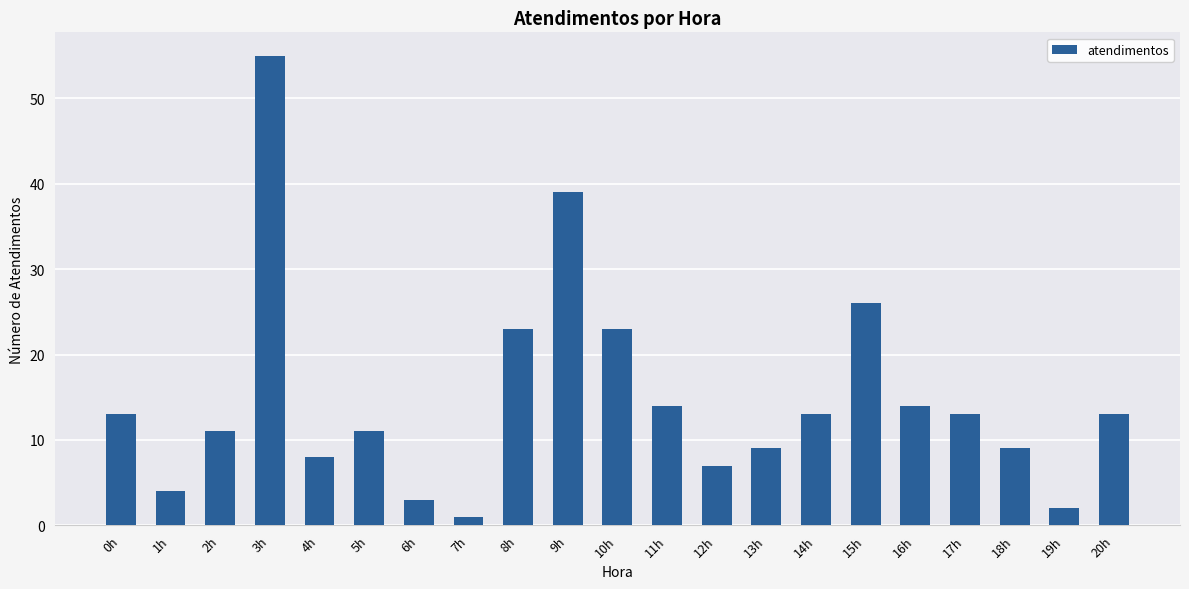

The value at 1h is 4. True or false?

True